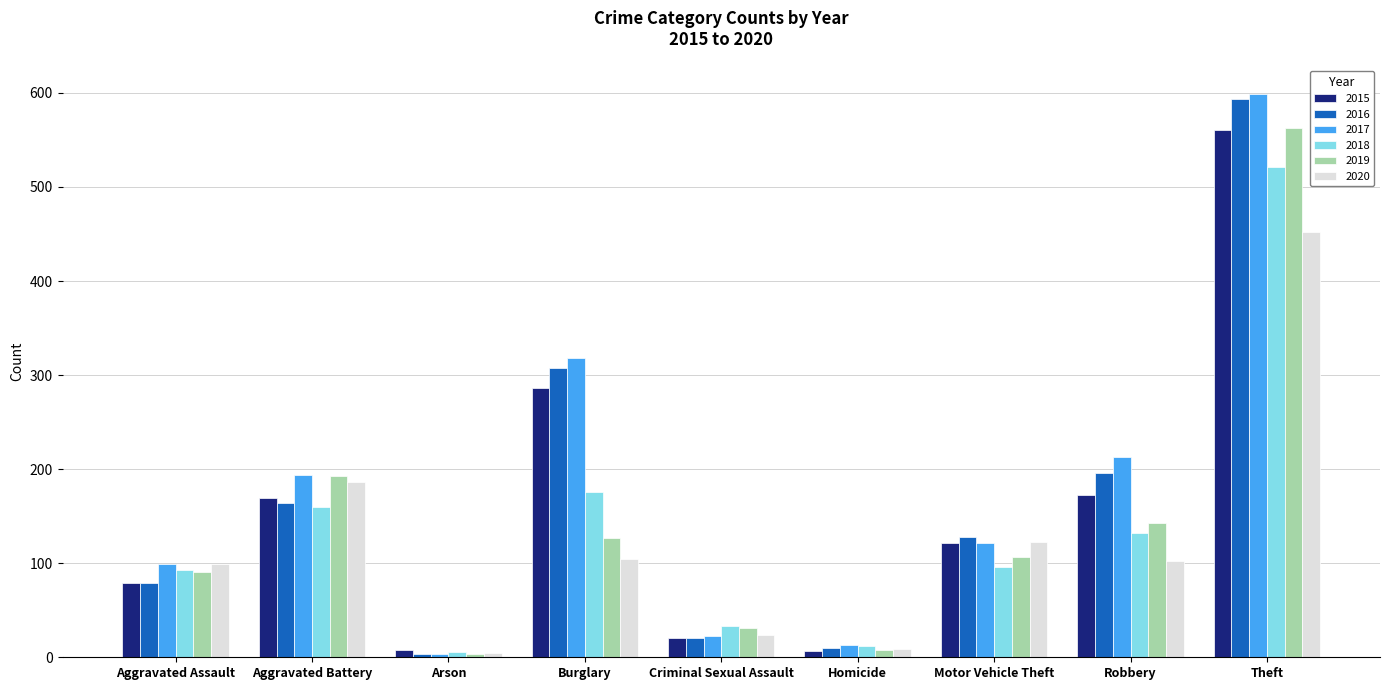

Which series has the widest spread of values?

2017